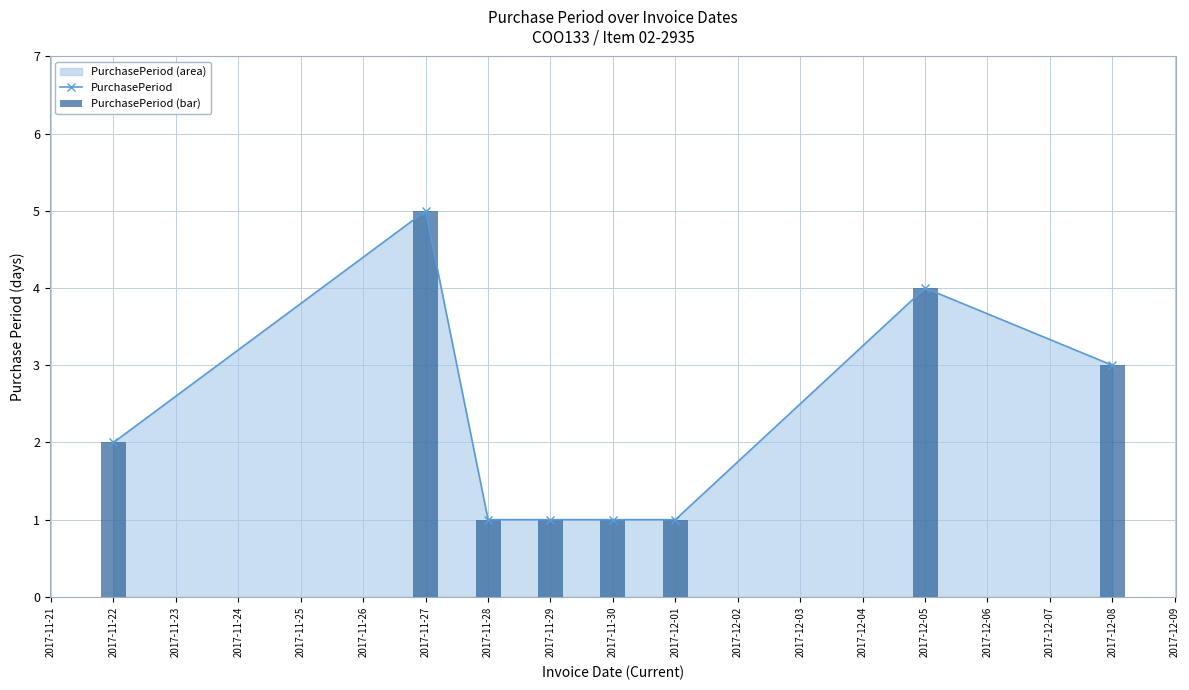

Where is the first local maximum for PurchasePeriod?

2017-11-27